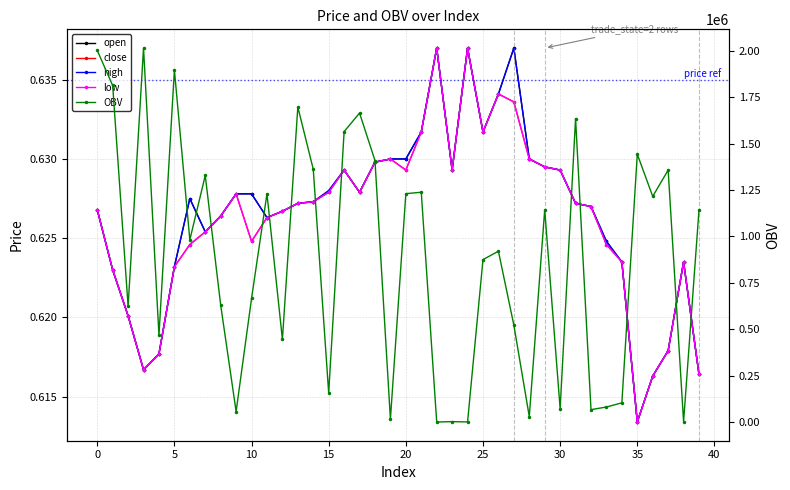

At which label is low closest to 0?

35